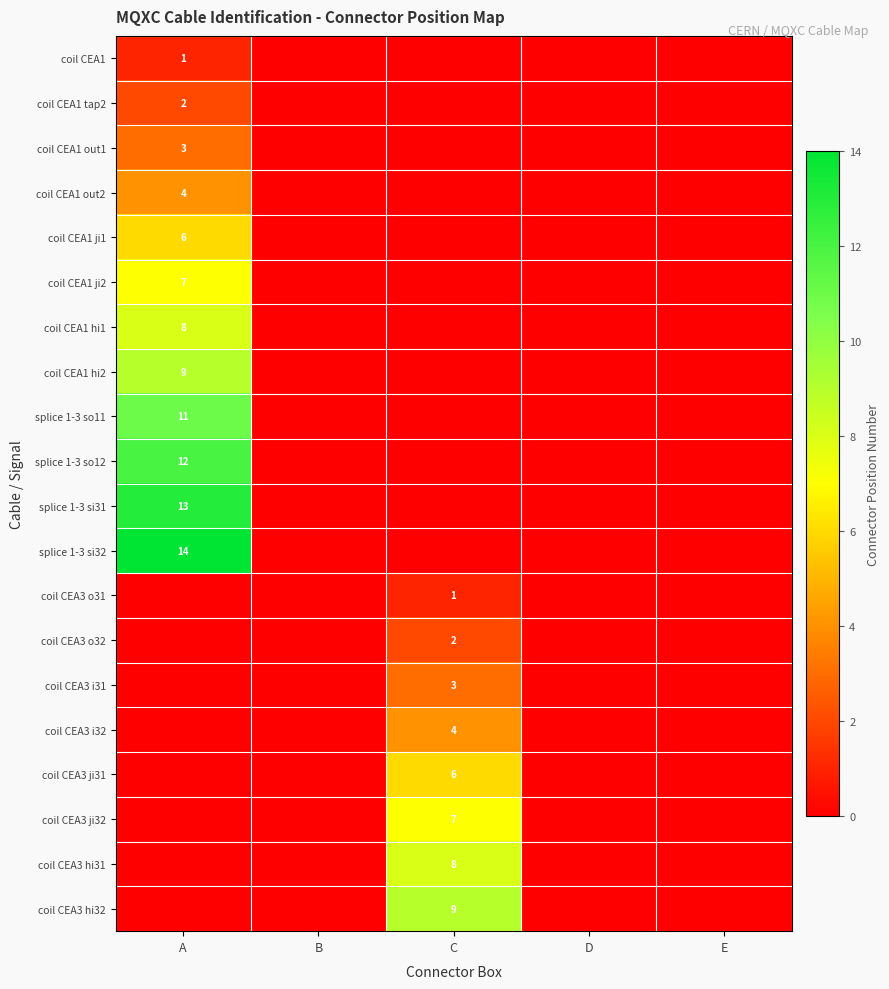

The value of coil CEA1 hi2 at A is 4. True or false?

False